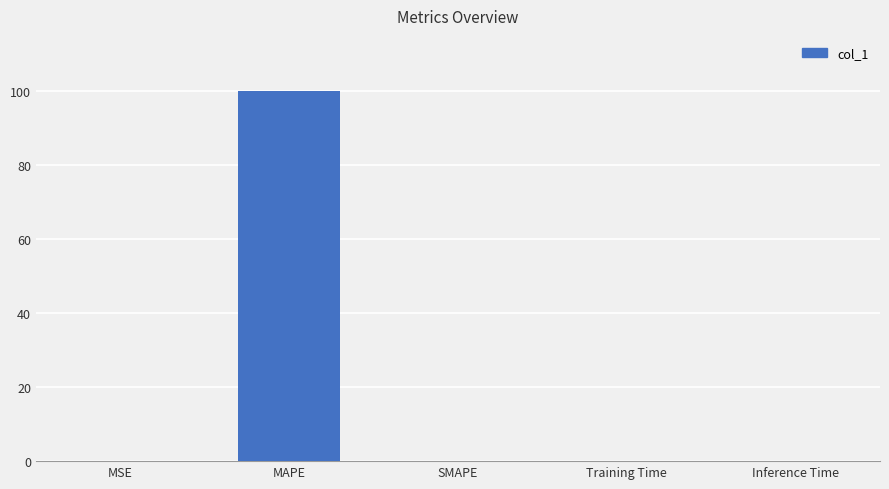

Is it true that the value at MAPE is 100.0?

True